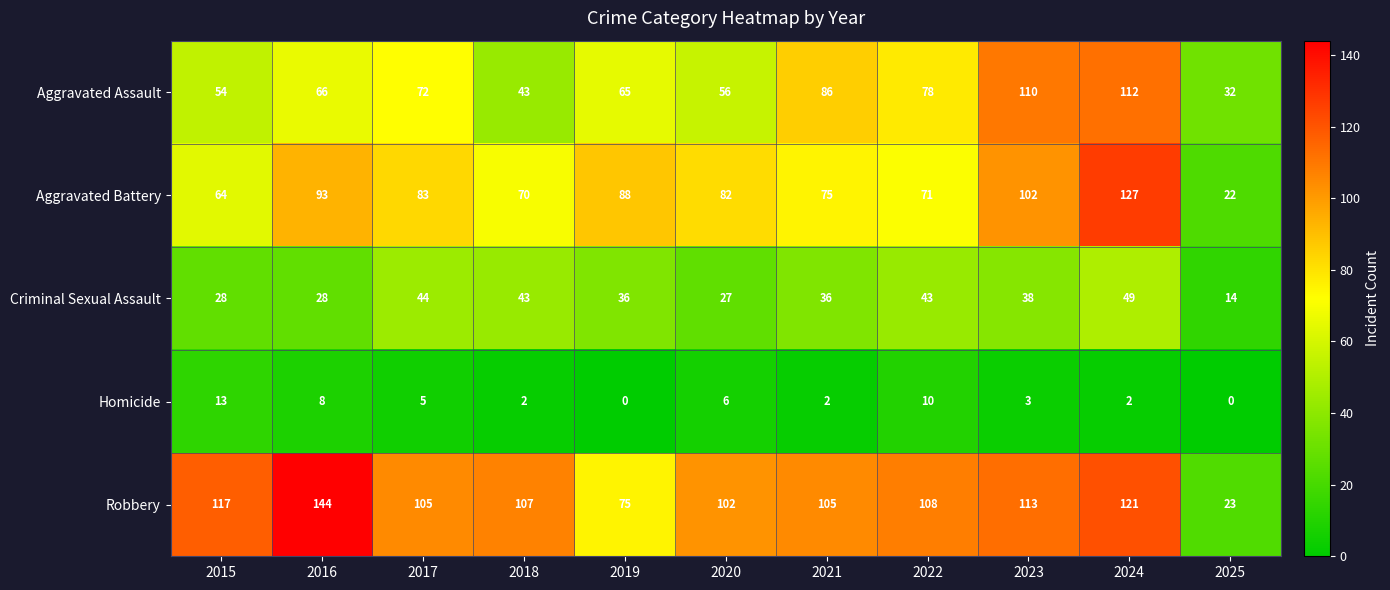

The value of Aggravated Assault at 2021 is 86. True or false?

True